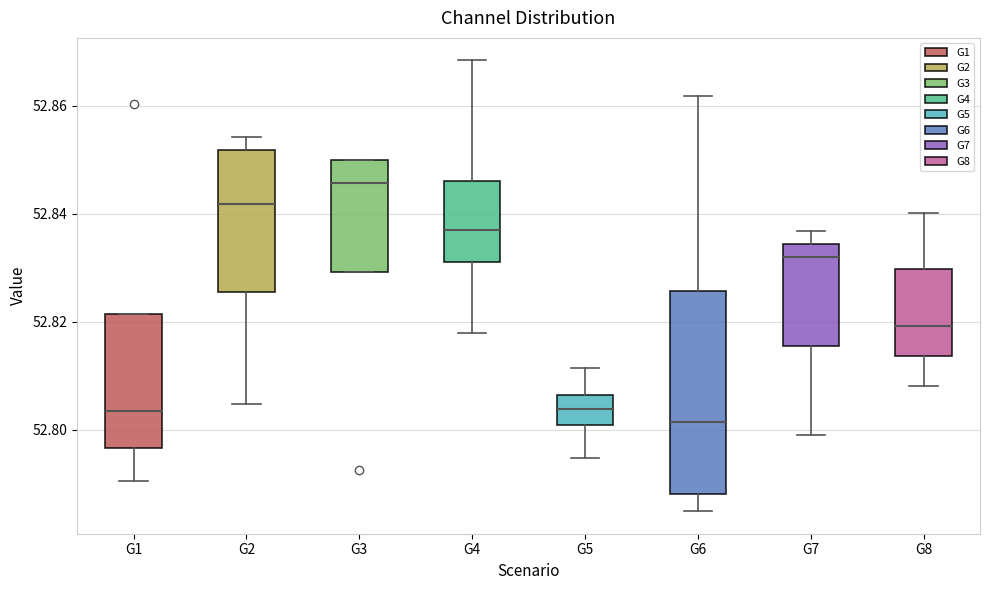

Which box's median line is the highest?

G3